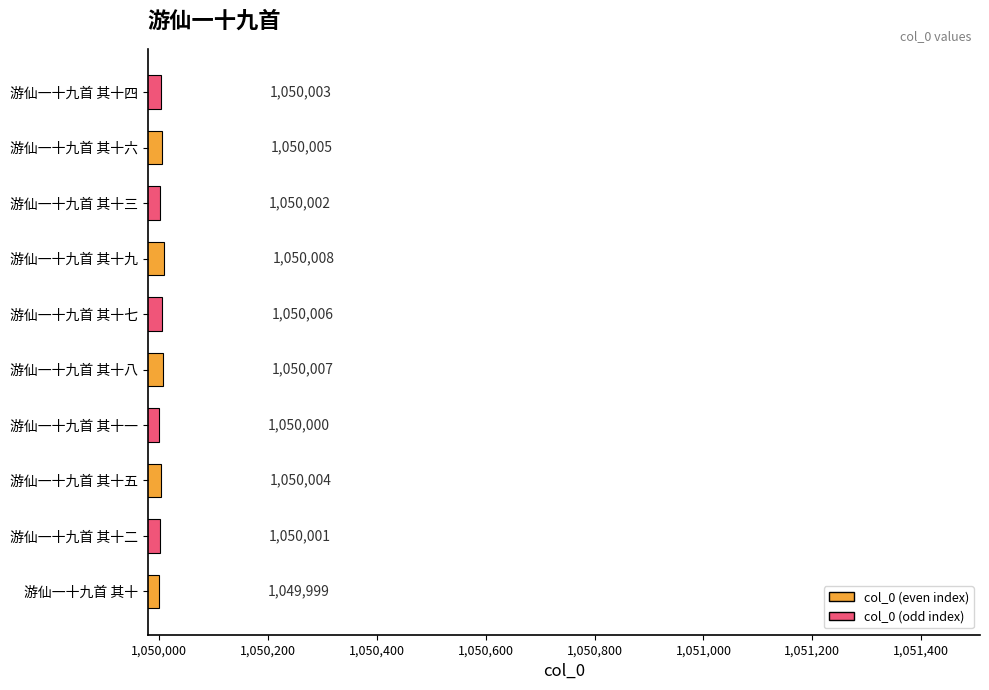

What is the change in value from 游仙一十九首 其十 to 游仙一十九首 其十七?

+7